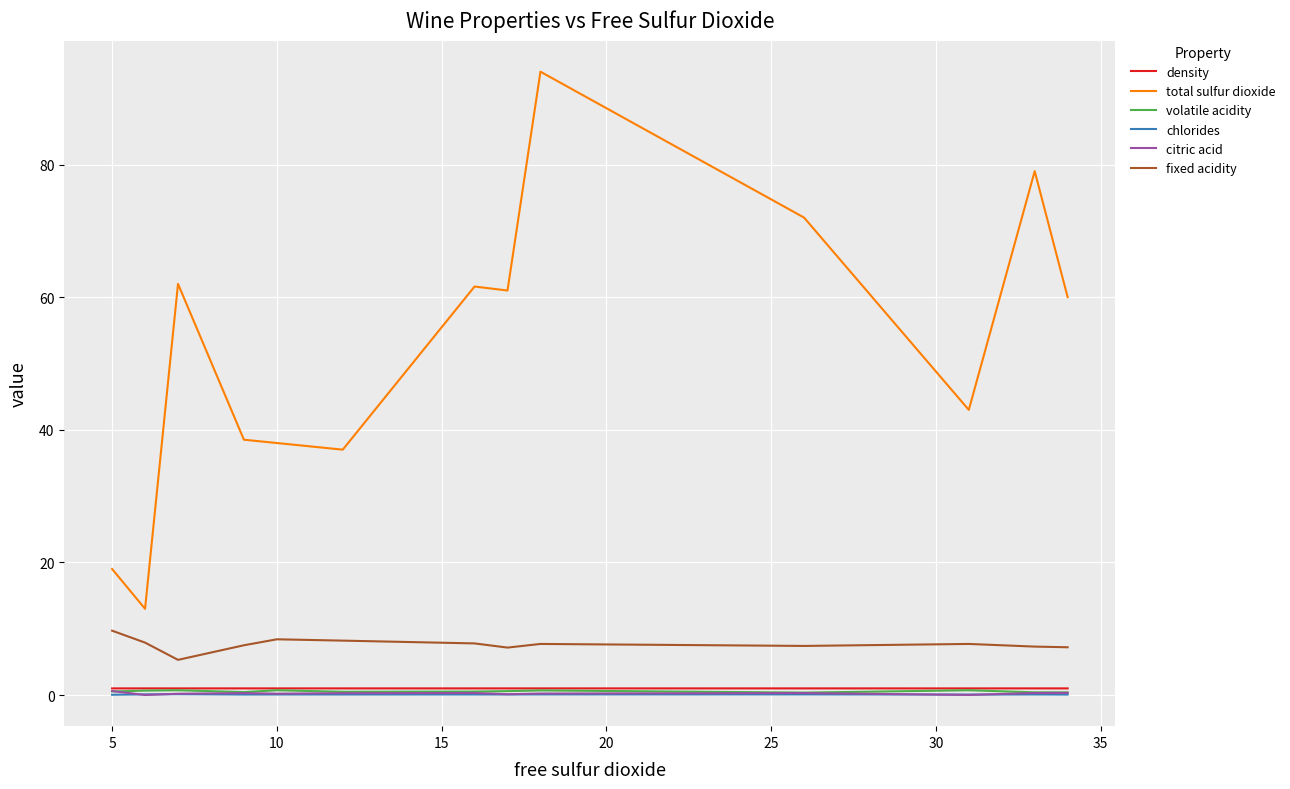

True or false: chlorides and total sulfur dioxide cross at least once.

False